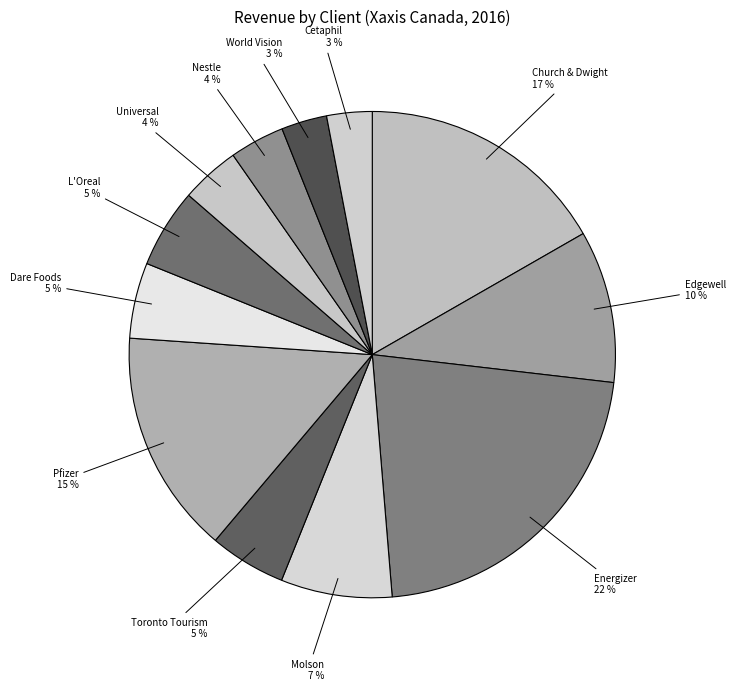

Do World Vision and Pfizer together represent more than half of the pie?

No